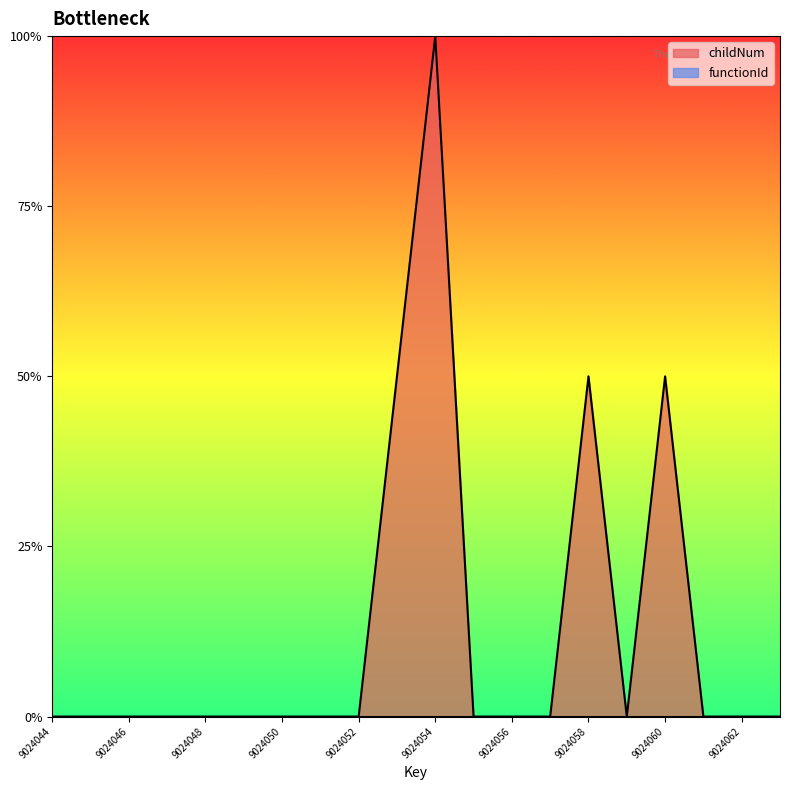

Does the chart display data point markers on the line(s)?

No